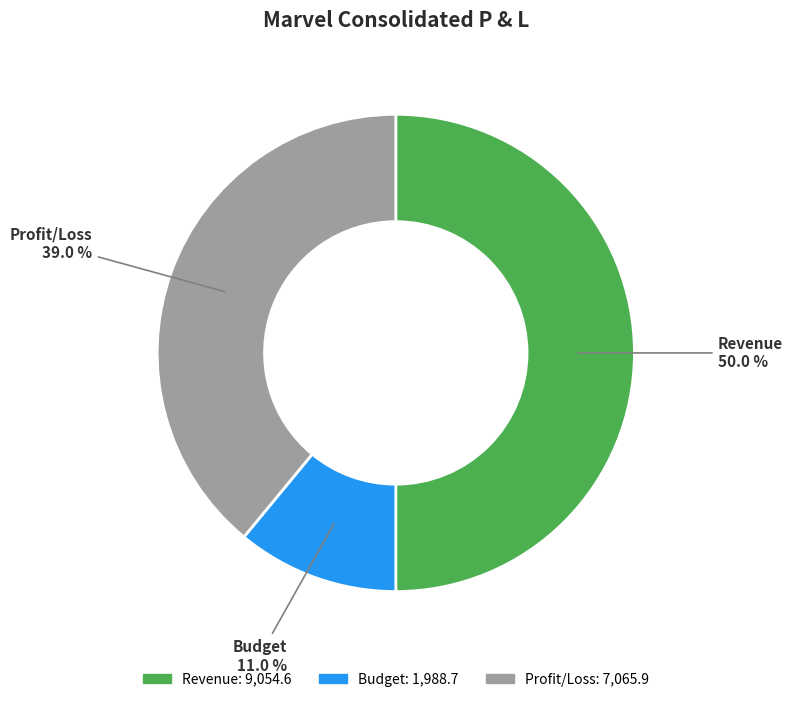

To the nearest percent, what percentage of the pie is Budget?

11%